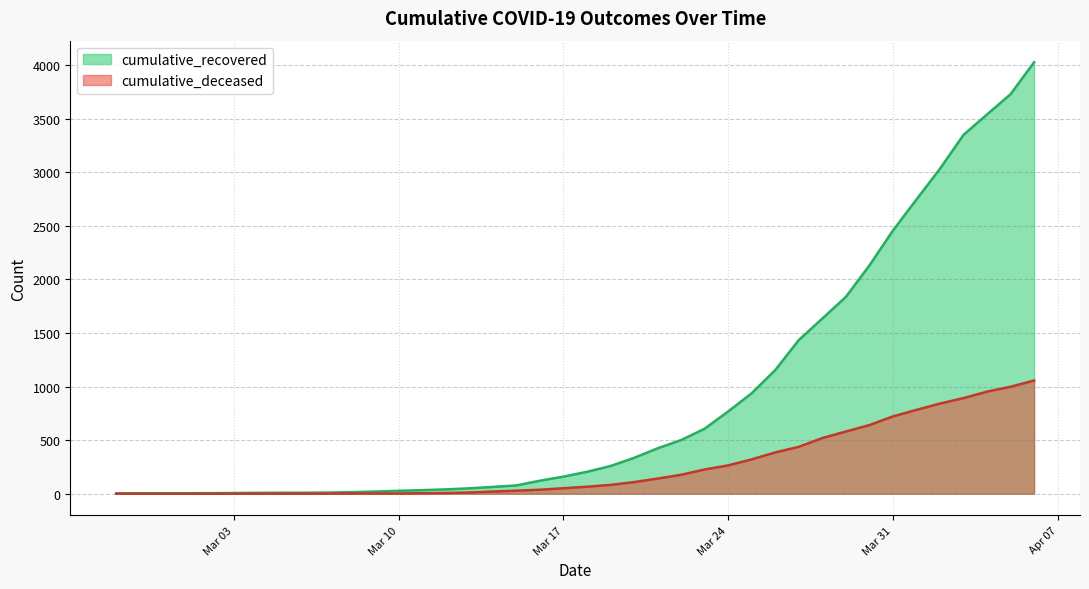

Does the chart have visible grid lines?

Yes